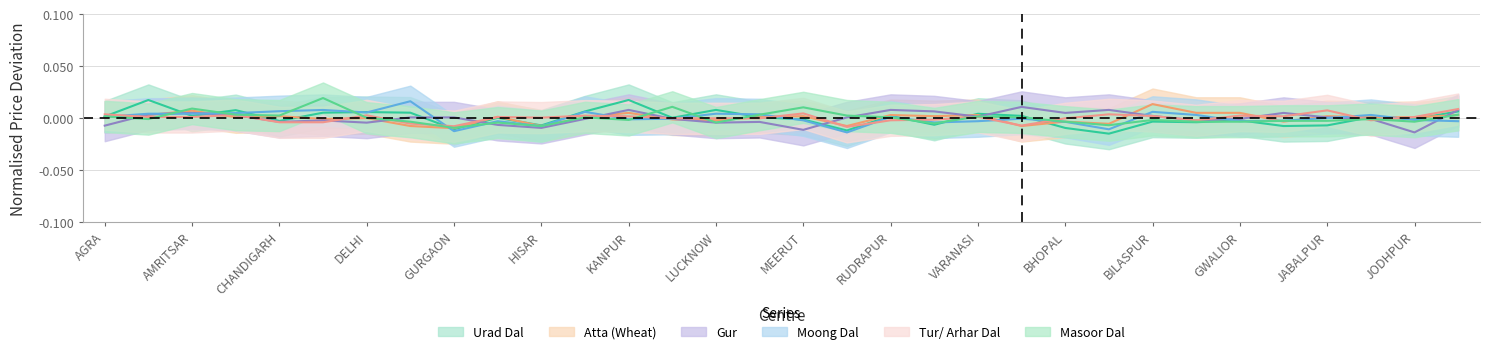

At which category does Gur reach its first local peak?

AMRITSAR